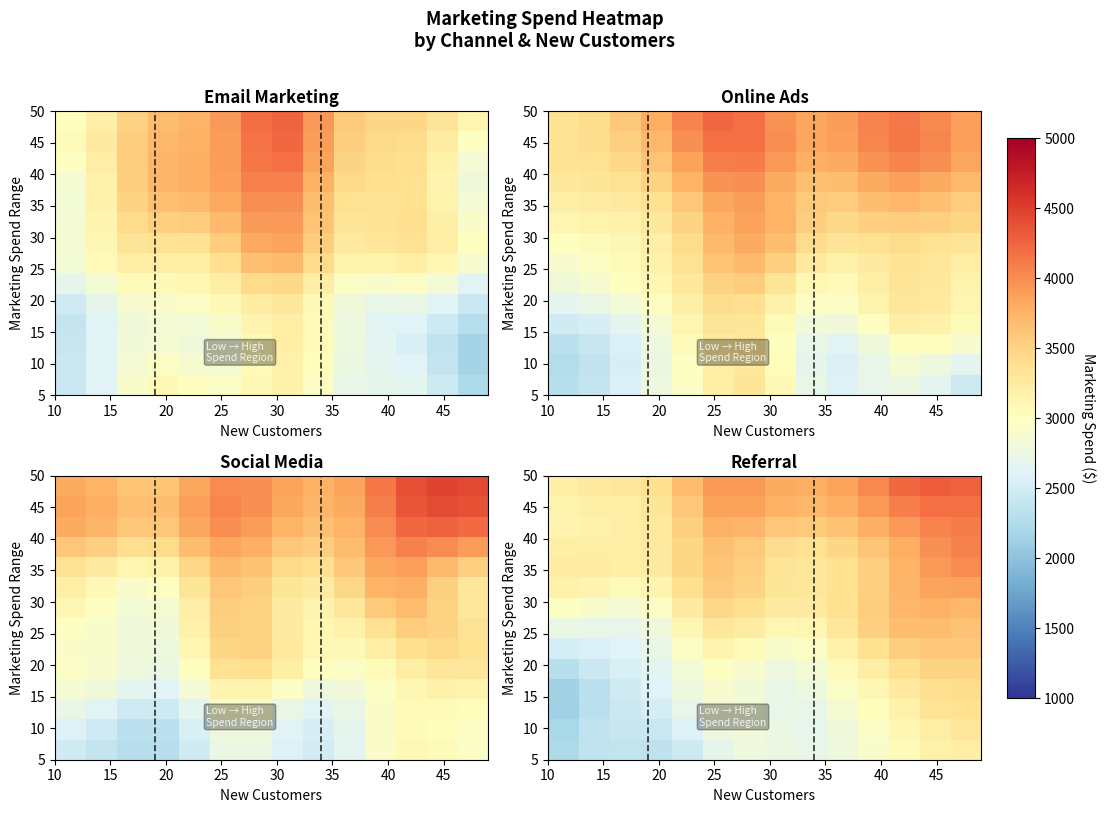

Reading left to right, list all the values displayed in this chart.

row_0: 2232.1	2364.8	2376.3	2344.2	2468.0	2677.7	2789.3	2755.3	2718.2	2791.1	2913.4	3037.1	3156.3	3207.1
row_1: 2203.1	2359.9	2420.9	2433.1	2580.4	2773.7	2822.2	2735.8	2702.9	2805.4	2951.3	3096.5	3233.0	3300.7
row_2: 2137.4	2317.0	2445.9	2530.3	2701.7	2851.7	2820.9	2705.4	2716.7	2860.0	3020.3	3185.8	3329.8	3389.8
row_3: 2146.2	2326.6	2485.2	2602.4	2775.0	2894.1	2820.9	2710.4	2774.0	2943.6	3106.7	3279.1	3401.0	3422.3
row_4: 2303.2	2439.0	2553.3	2656.1	2841.5	2975.7	2893.1	2776.3	2854.3	3043.3	3226.9	3394.7	3484.5	3486.8
row_5: 2518.5	2569.8	2604.9	2714.9	2959.5	3132.5	3049.2	2910.5	2968.0	3171.2	3388.0	3544.0	3593.2	3578.1
row_6: 2739.9	2716.4	2688.1	2812.1	3105.7	3305.7	3234.9	3092.5	3124.6	3309.7	3521.6	3665.3	3681.0	3626.1
row_7: 2979.9	2921.3	2855.8	2959.9	3254.0	3457.9	3394.5	3253.6	3257.5	3388.2	3558.1	3714.7	3761.8	3709.7
row_8: 3181.9	3129.7	3061.9	3134.7	3397.3	3577.1	3489.3	3327.3	3299.4	3384.6	3528.4	3722.0	3855.8	3874.0
row_9: 3247.9	3239.2	3204.9	3252.7	3471.5	3625.0	3516.3	3335.9	3297.0	3383.2	3528.7	3735.3	3926.9	4014.3
row_10: 3199.3	3220.1	3222.3	3272.3	3481.8	3653.7	3577.8	3414.2	3377.8	3473.9	3617.5	3795.3	3971.9	4069.2
row_11: 3140.2	3166.0	3188.7	3268.4	3520.8	3750.8	3732.7	3602.5	3562.5	3640.1	3771.5	3923.1	4049.0	4102.5
row_12: 3144.5	3189.9	3220.2	3316.4	3607.3	3868.5	3868.4	3756.0	3716.6	3779.7	3922.6	4089.0	4180.8	4180.7
row_13: 3204.7	3272.7	3303.6	3396.6	3685.6	3926.7	3909.9	3804.9	3773.5	3845.7	4024.7	4222.6	4301.7	4271.2